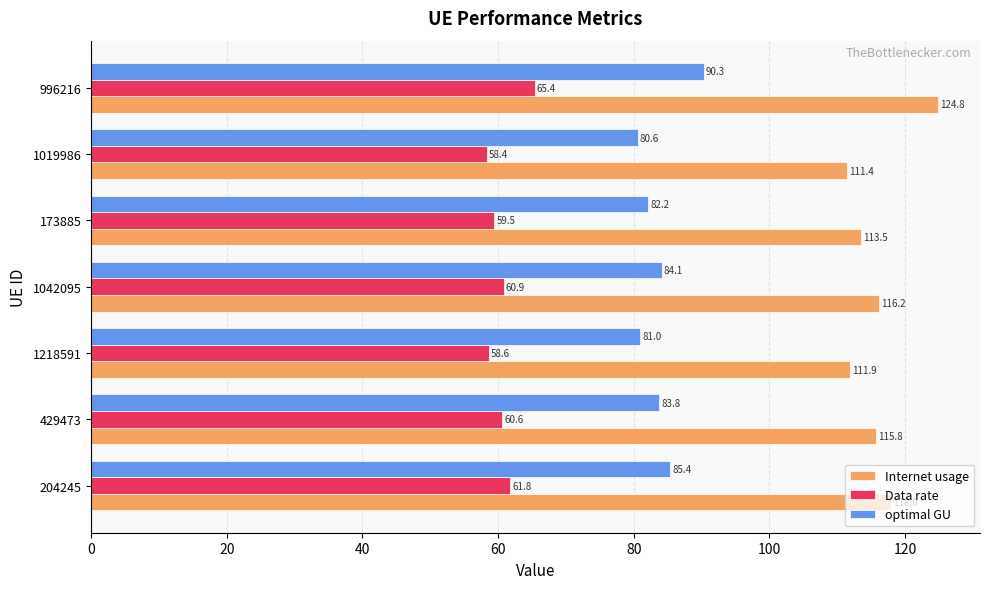

The value of optimal GU at 429473 is 56.0. True or false?

False